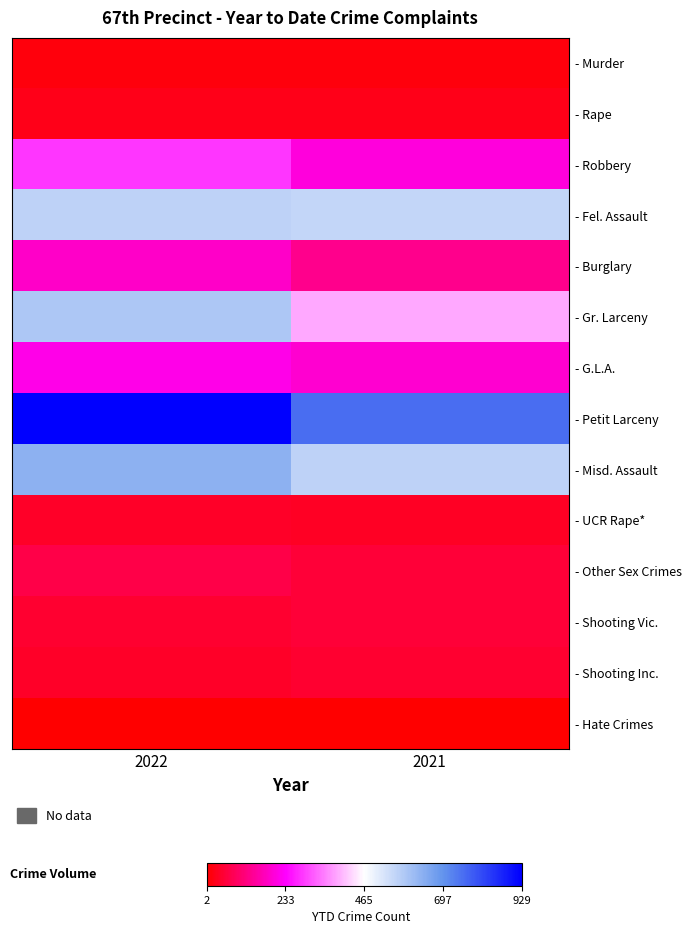

Which series has the largest total across all categories?

- Petit Larceny